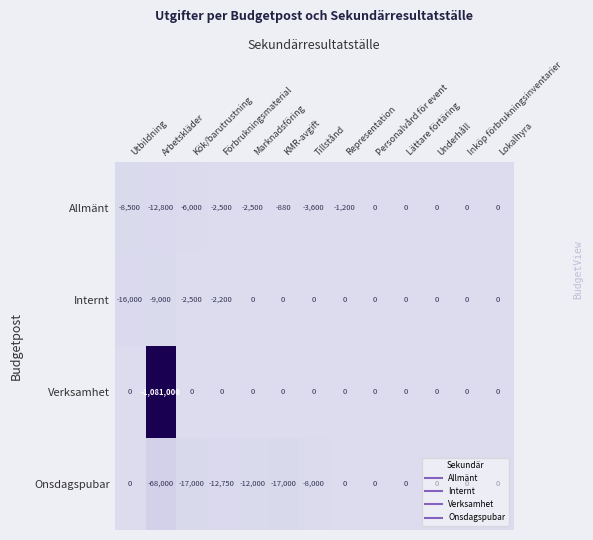

What is the minimum value shown in the chart?

-1081000